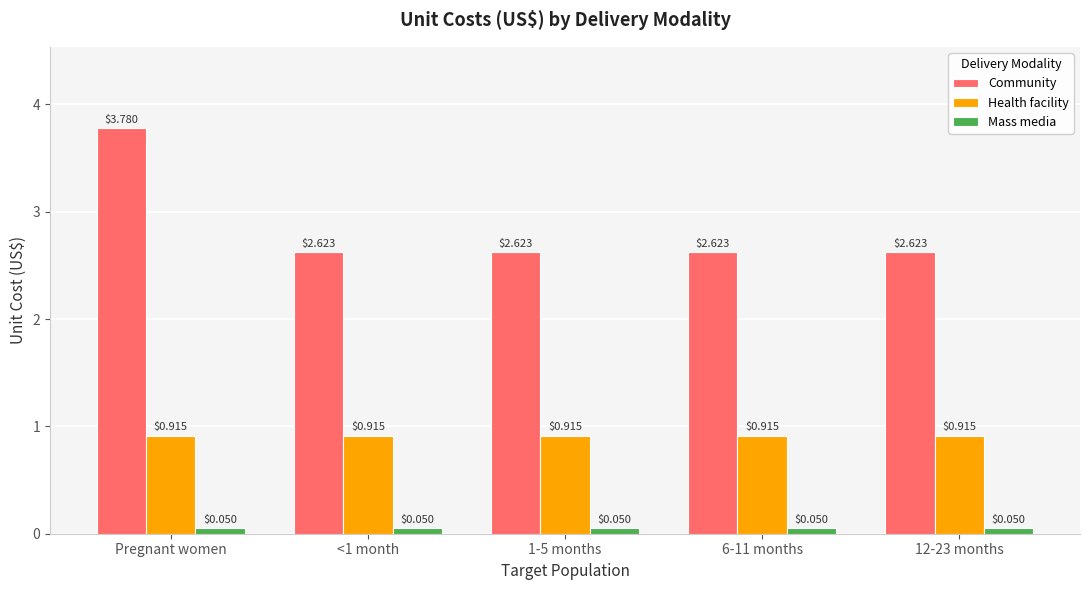

List the series in order of their overall mean, highest first.

Community, Health facility, Mass media